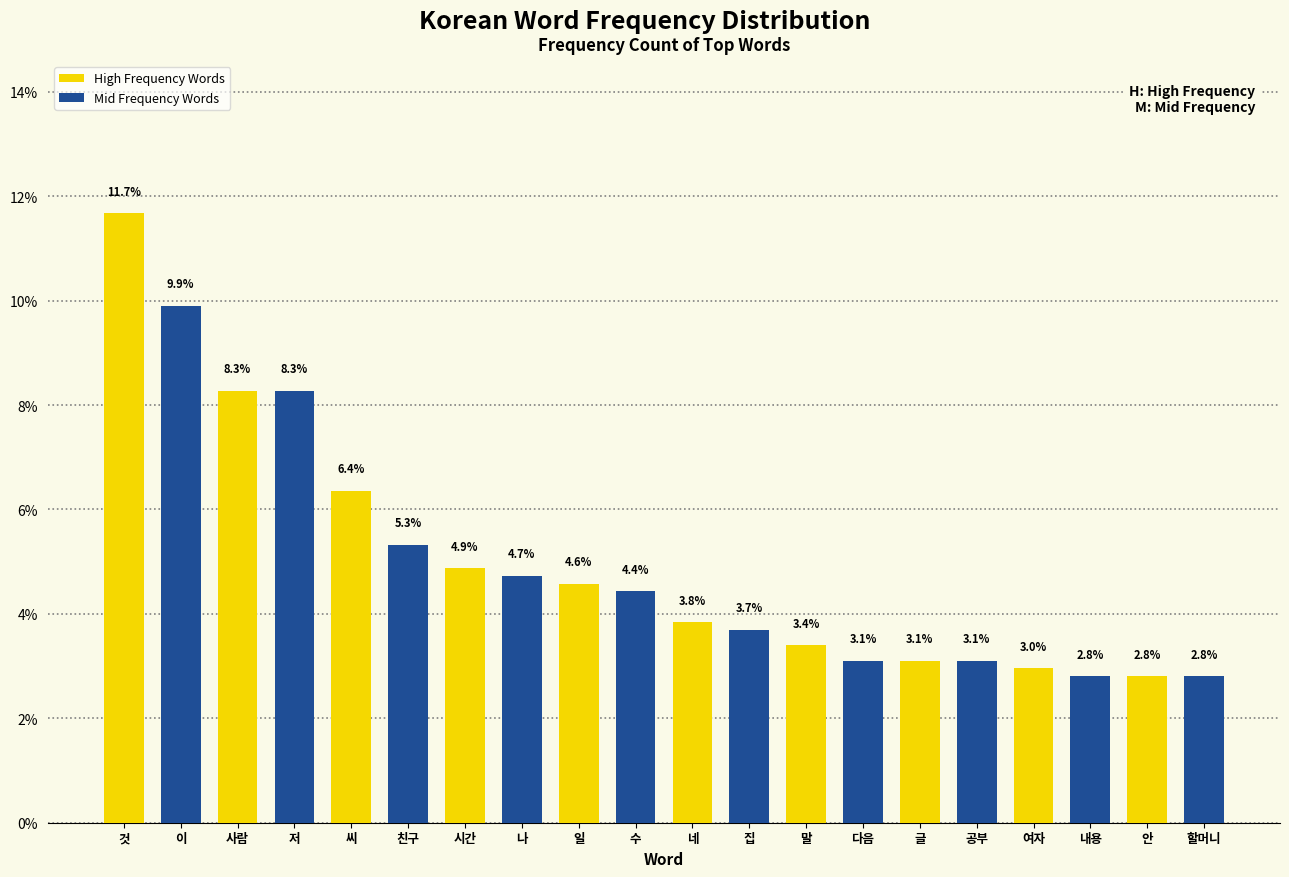

What is the greatest value displayed?

11.7